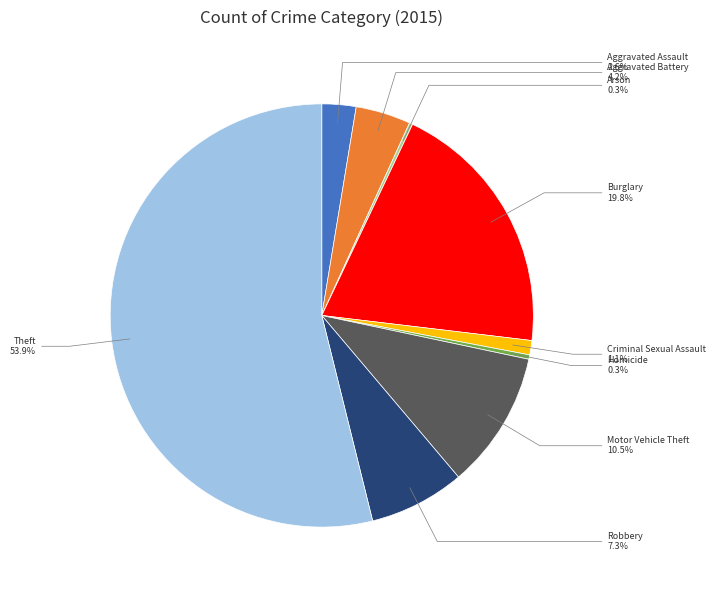

What is the largest slice in the pie chart?

Theft